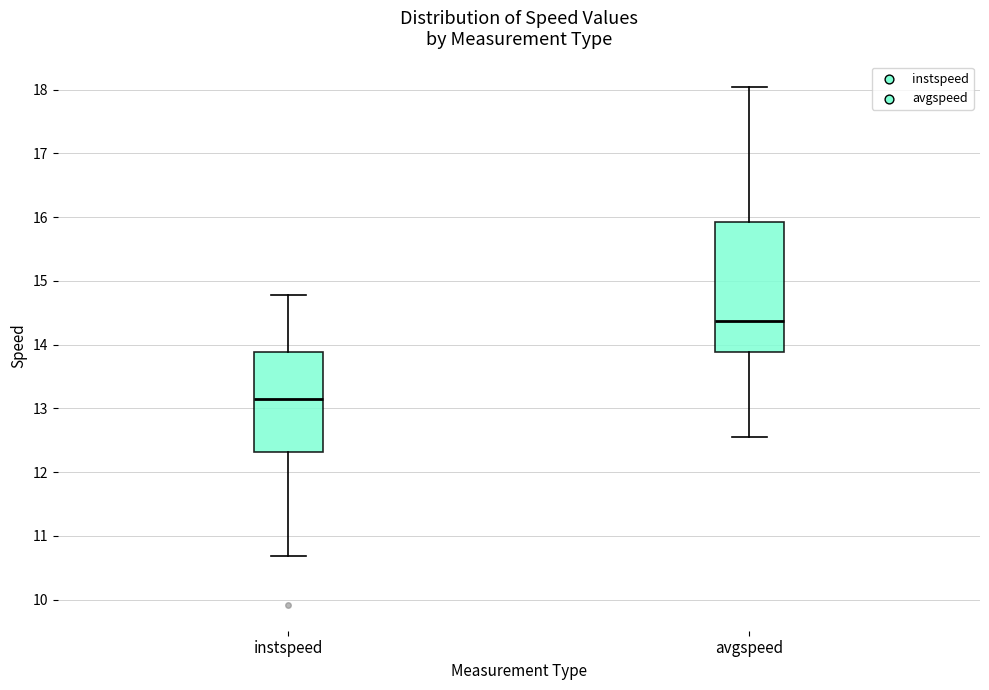

Which box's median line is the lowest?

instspeed